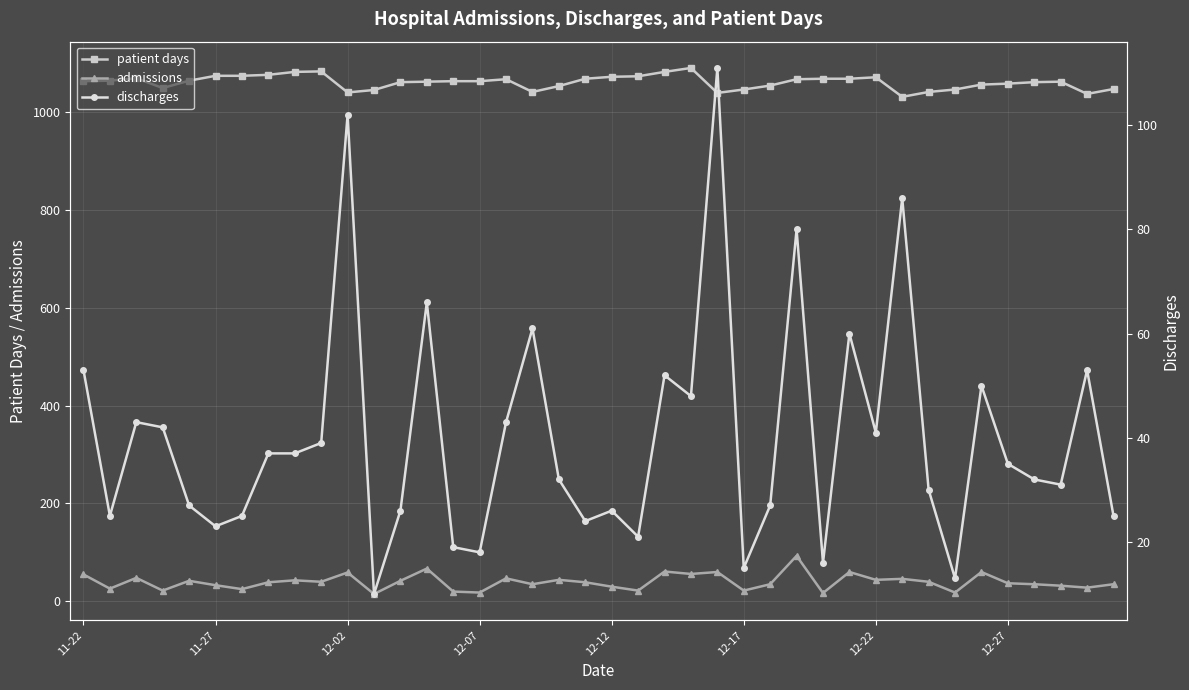

Which series changed the most between 28 and 31?

discharges